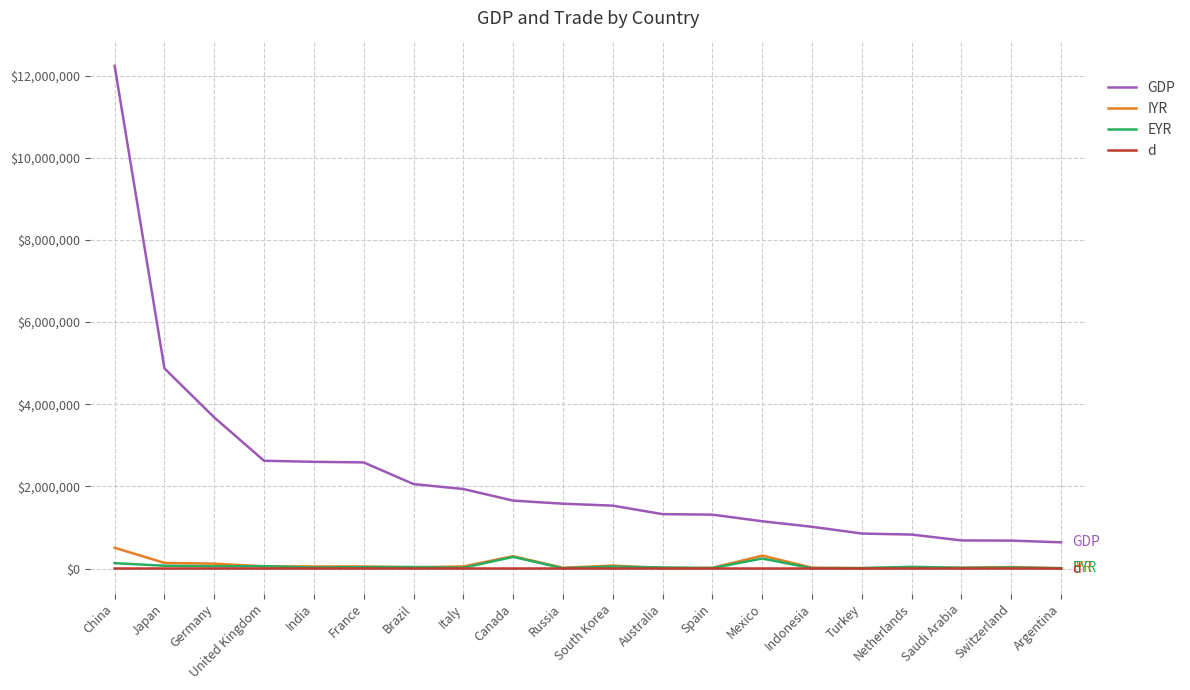

Which series has the largest total across all categories?

GDP